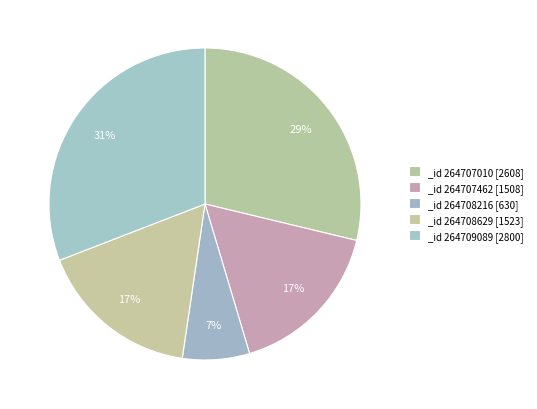

To the nearest percent, what is the average slice percentage?

20%